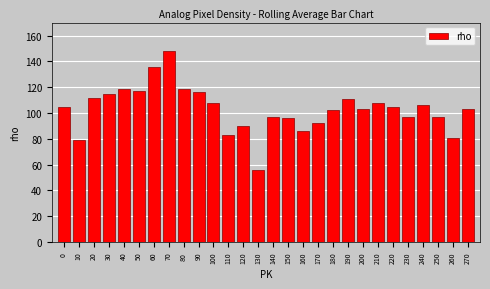

Reading left to right, what are all the values shown in this chart?

105	79	112	115	119	117	136	148	119	116	108	83	90	56	97	96	86	92	102	111	103	108	105	97	106	97	81	103